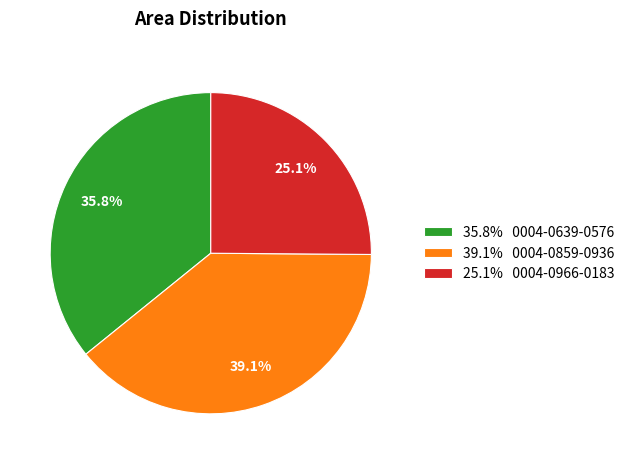

Between 35.8% 0004-0639-0576 and 25.1% 0004-0966-0183, which is larger?

35.8% 0004-0639-0576